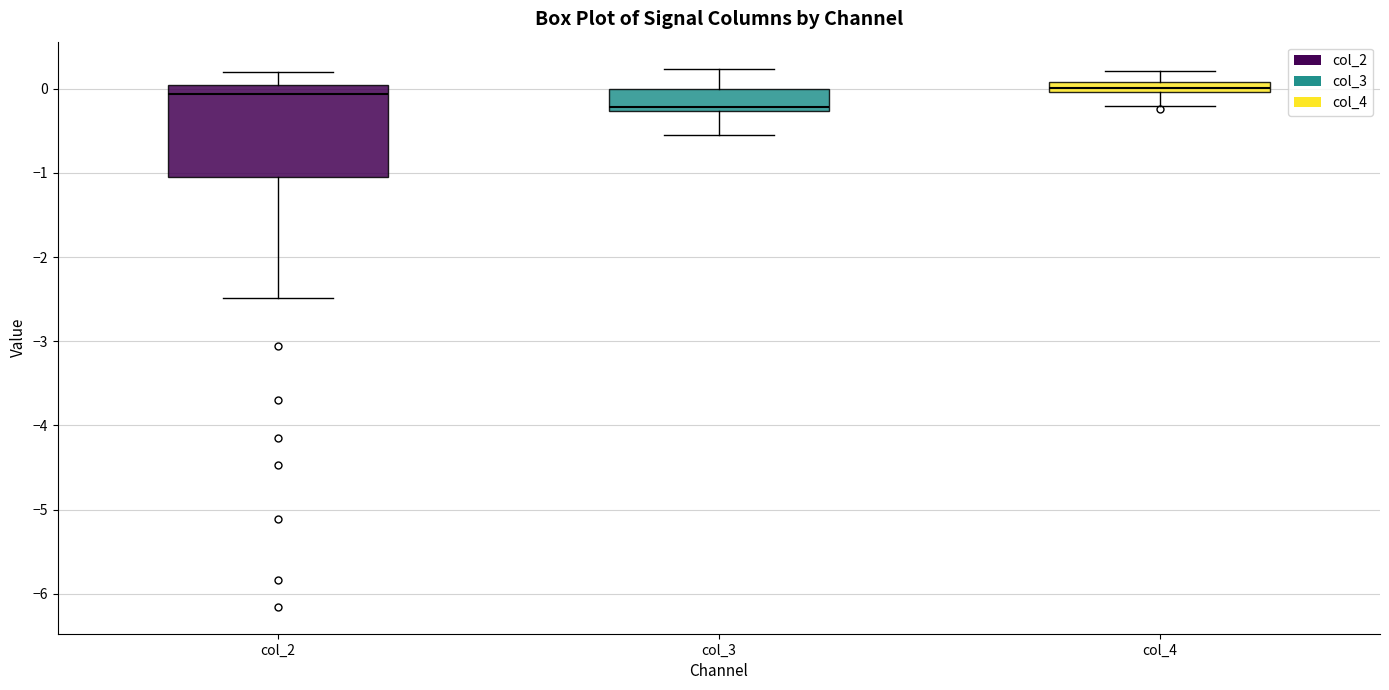

Where is the lower edge of the box for col_4 on the y-axis? The values are not printed on the chart, so give them approximately, as read against the axis.

0.0